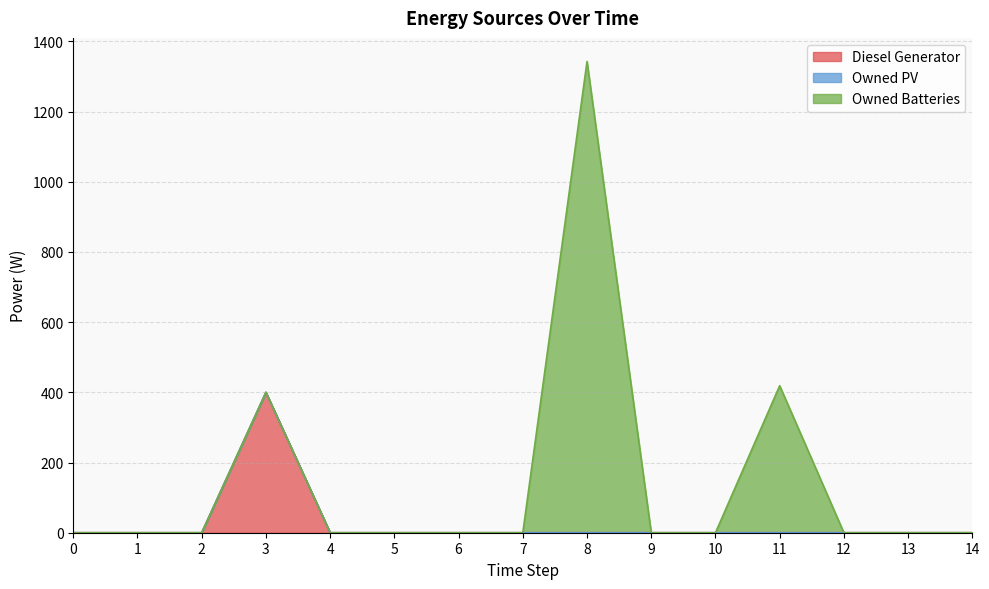

Is it true that Diesel Generator equals 256 at 14?

False